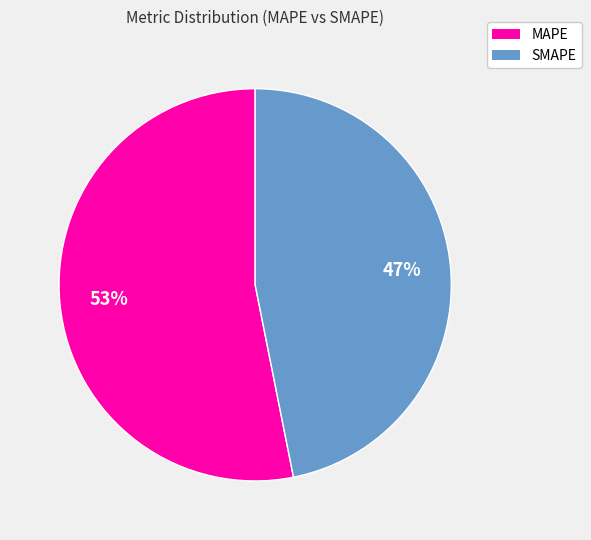

Count the number of slices in the pie.

2